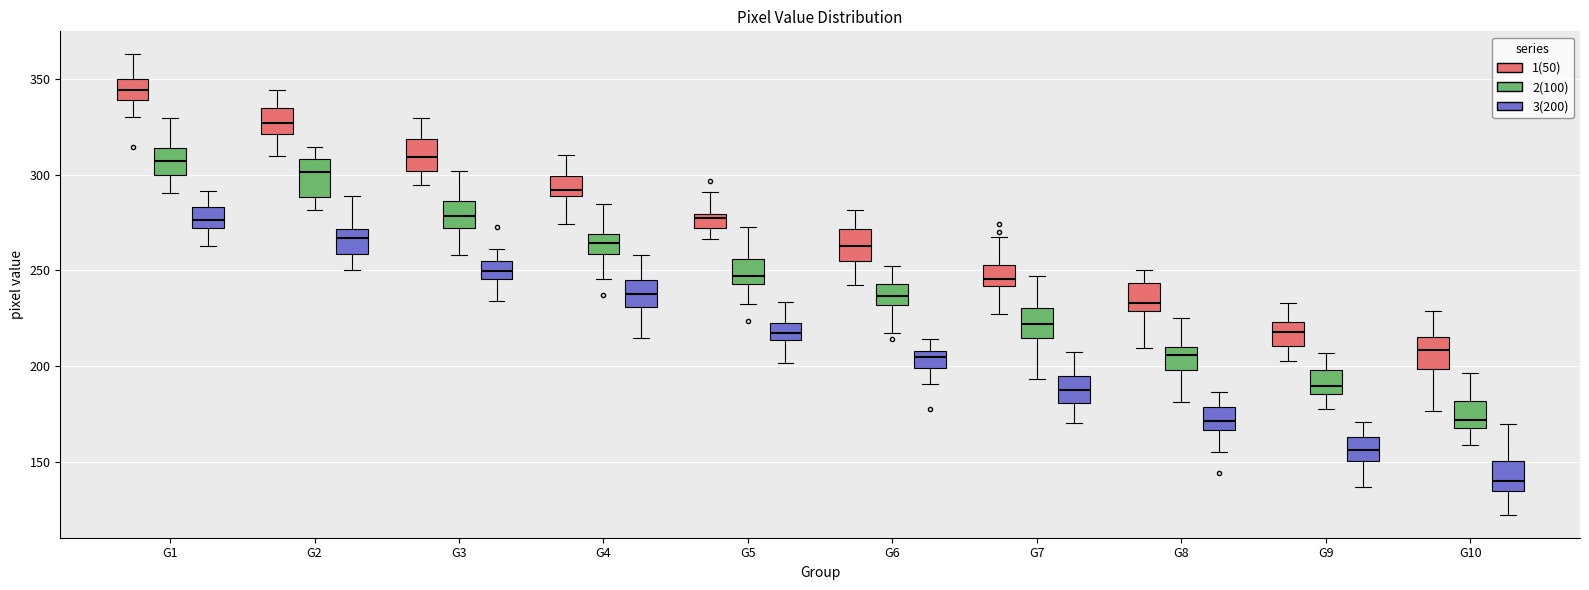

Where does the median line of the box for G1 (3(200)) sit on the y-axis? The values are not printed on the chart, so give them approximately, as read against the axis.

275